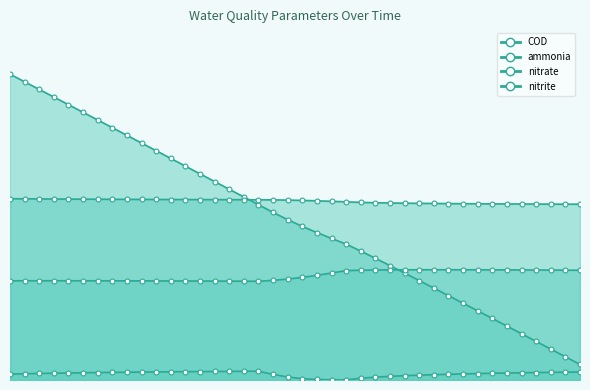

Does the chart display data point markers on the line(s)?

Yes